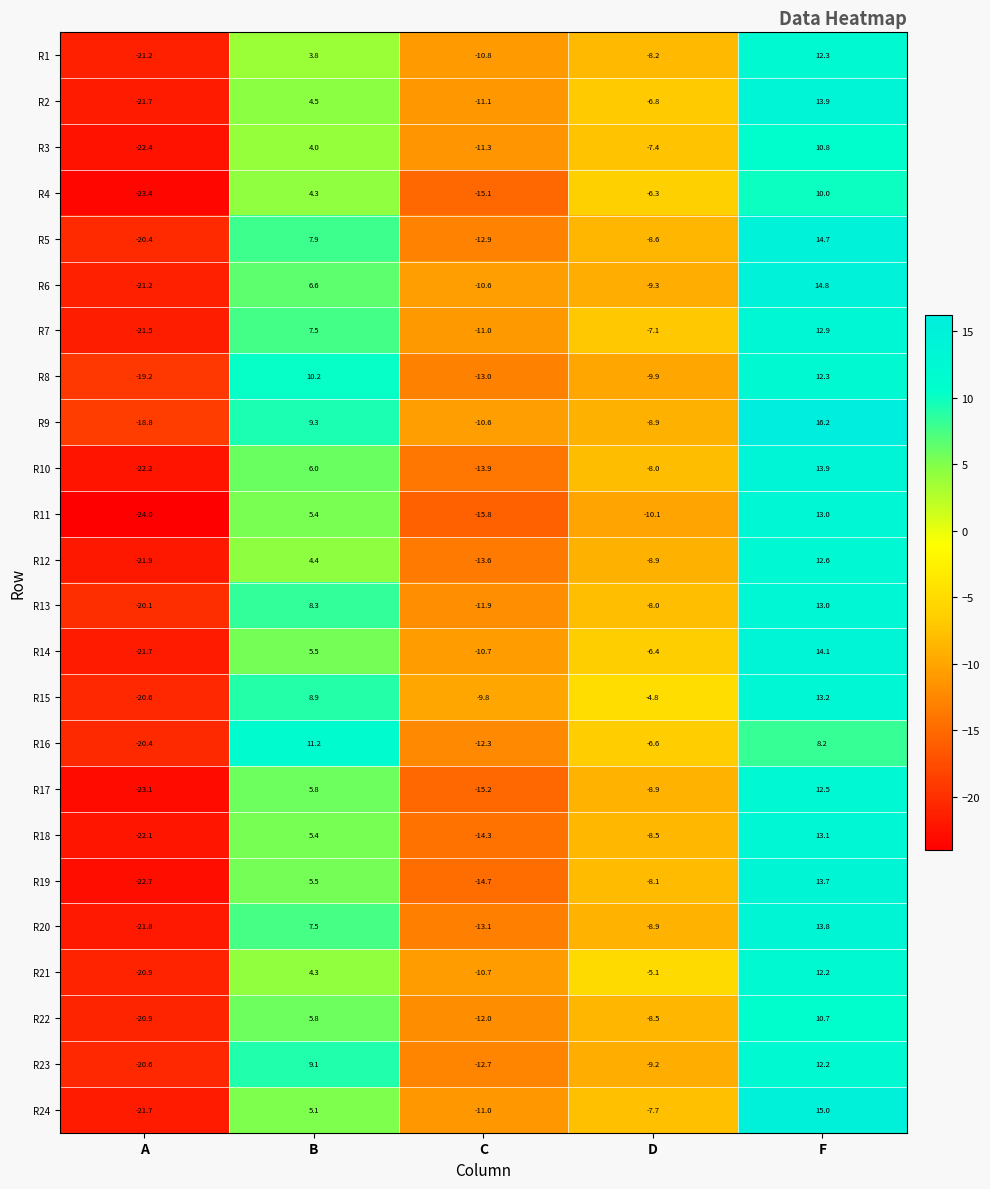

At which category is the sum across all series the highest?

F